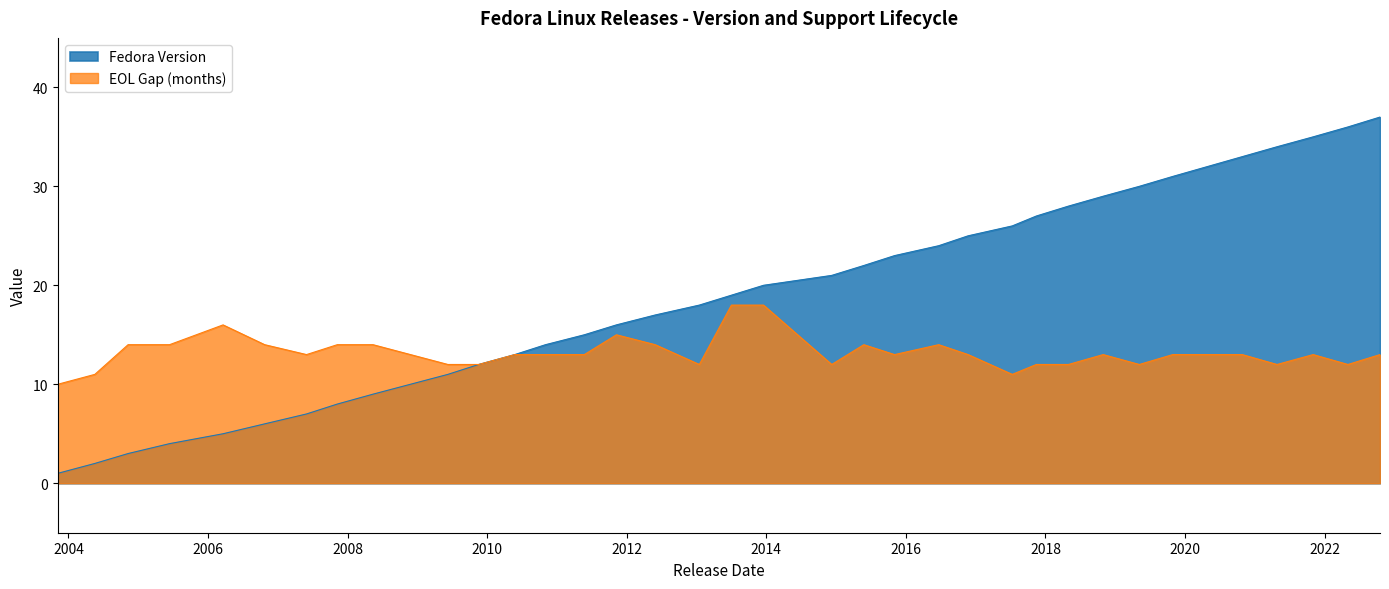

True or false: Fedora Version and EOL Gap (months) cross at least once.

False